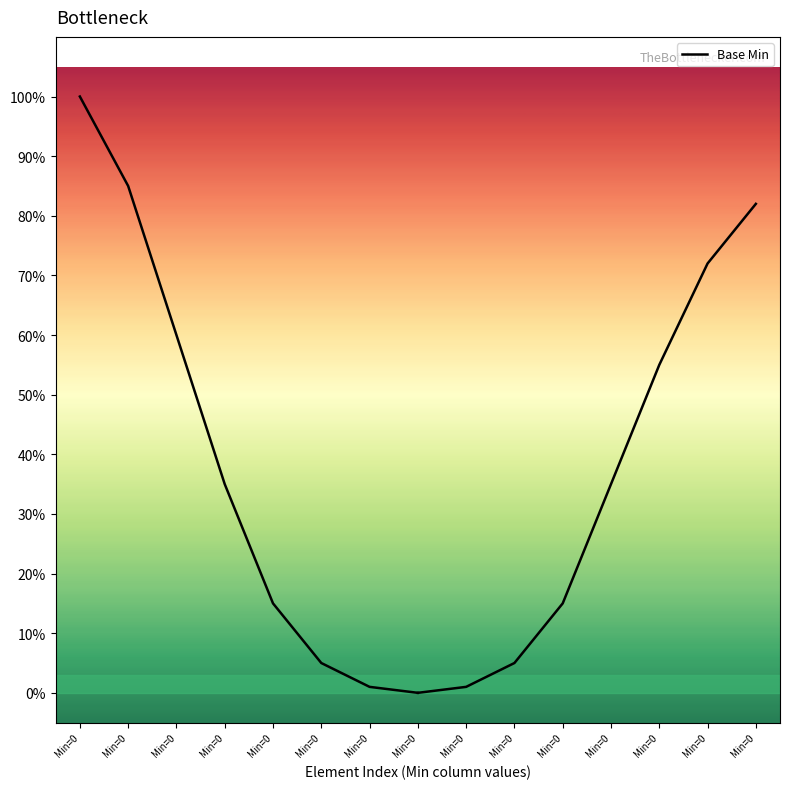

Is it true that the value at Min=0 is 0.6?

True